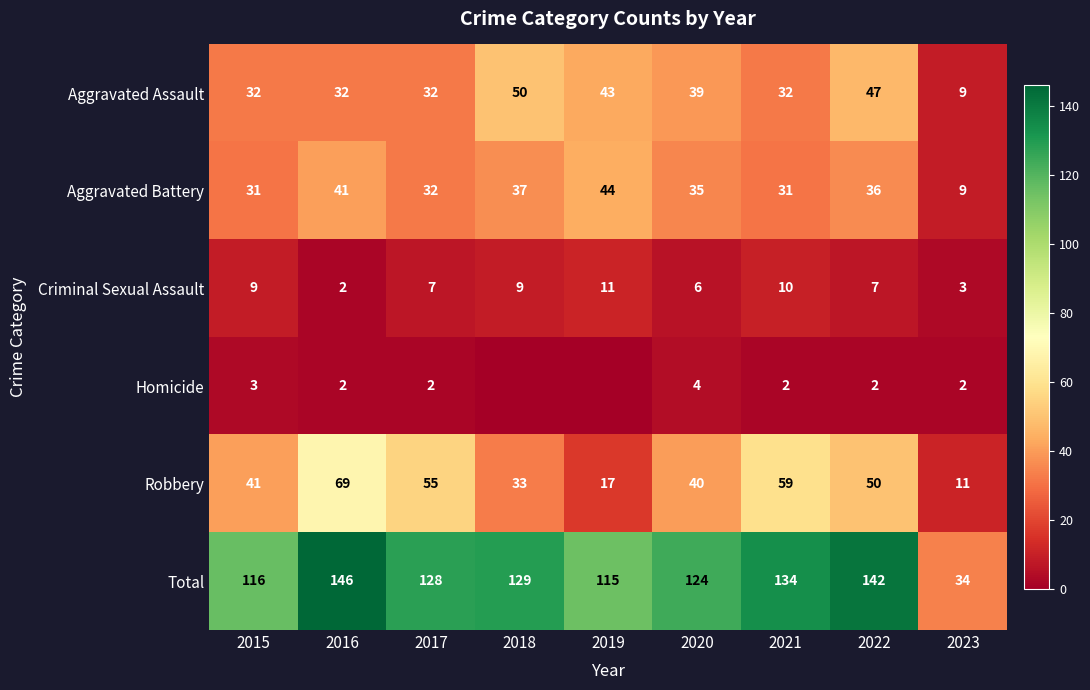

What is the average value of the Total series?

119